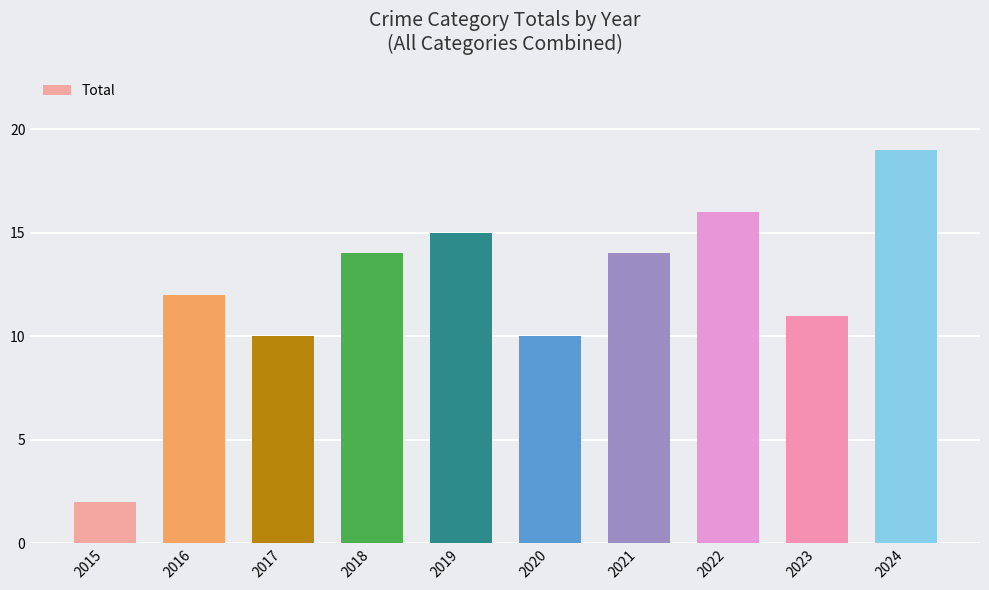

At which category does the chart reach its peak across all series?

2024